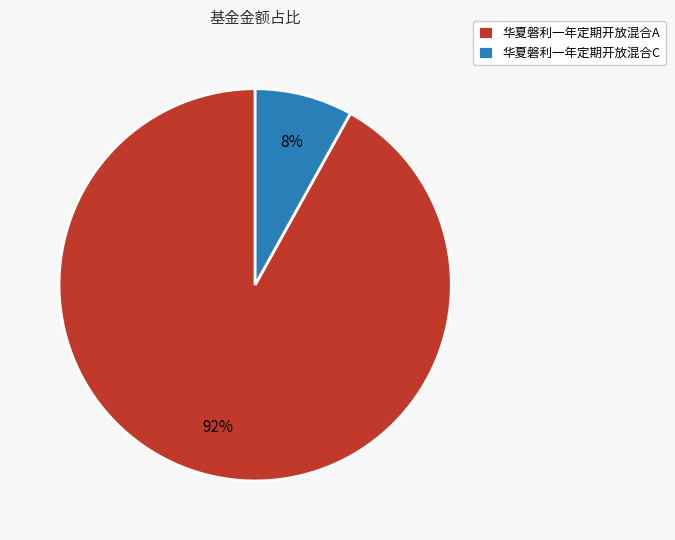

What percentage is the 华夏磐利一年定期开放混合C slice, to the nearest percent?

8%